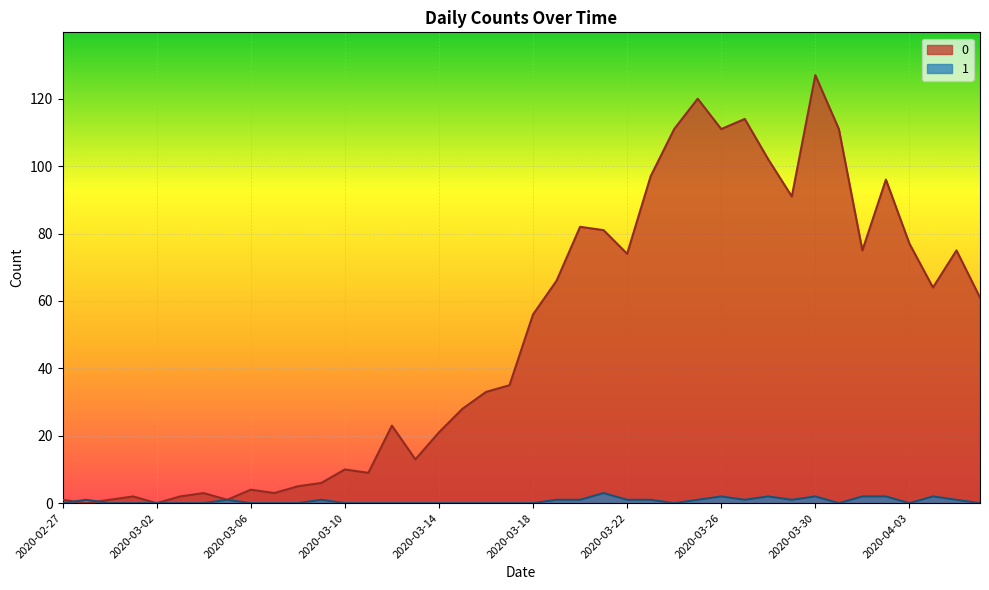

The value of 1 at 2020-02-29 is 2. True or false?

False